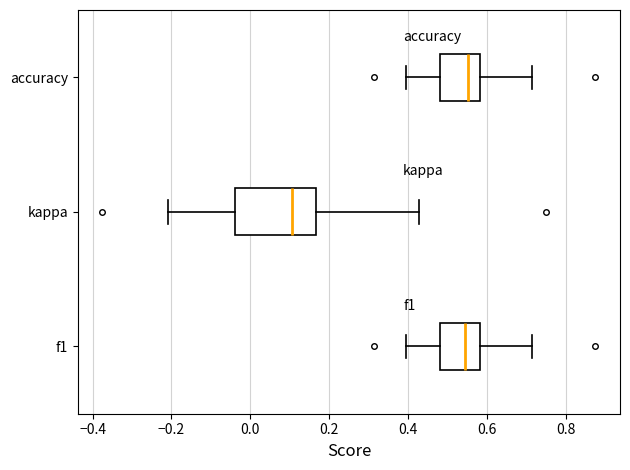

Comparing the boxes themselves (not the whiskers), which one is the widest?

kappa